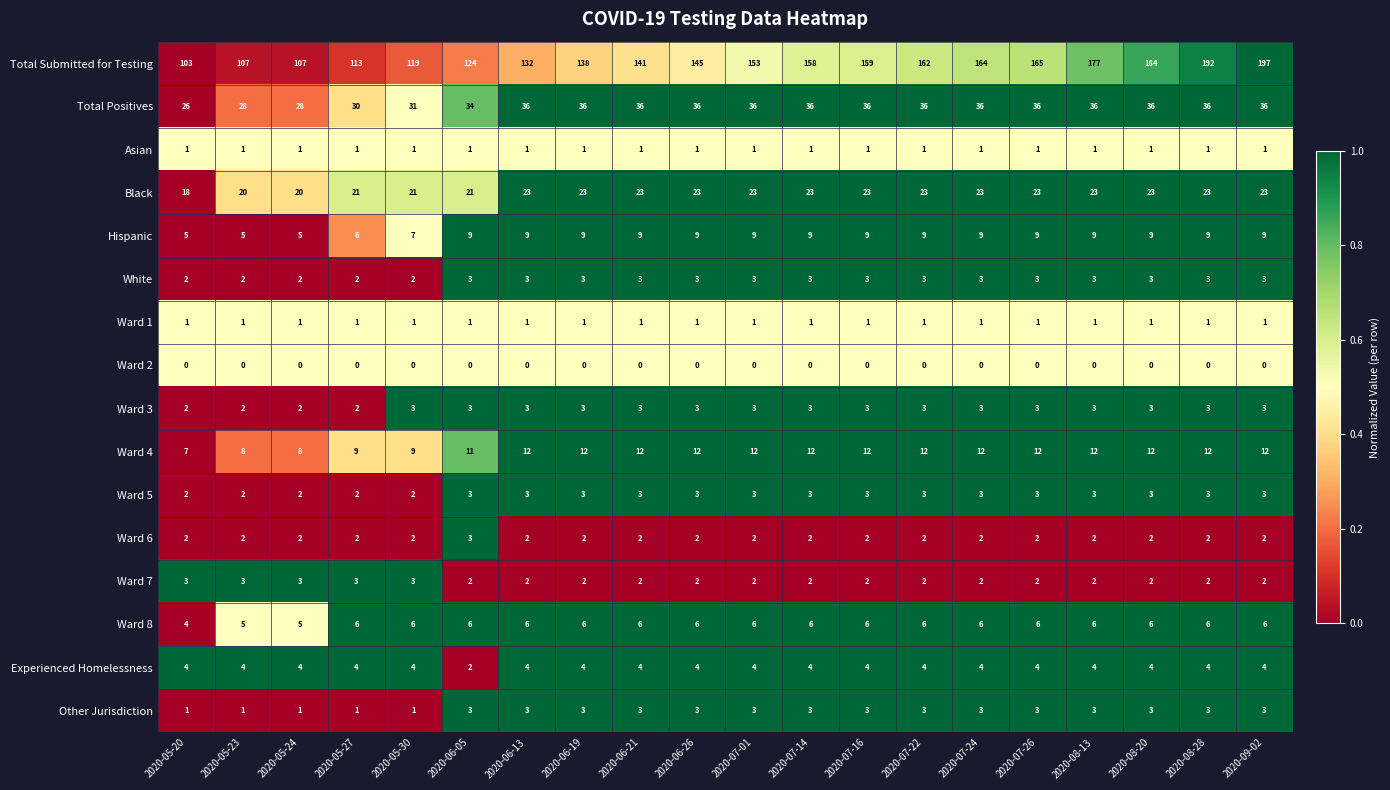

True or false: Total Positives has a value of 31 at 2020-05-30.

True